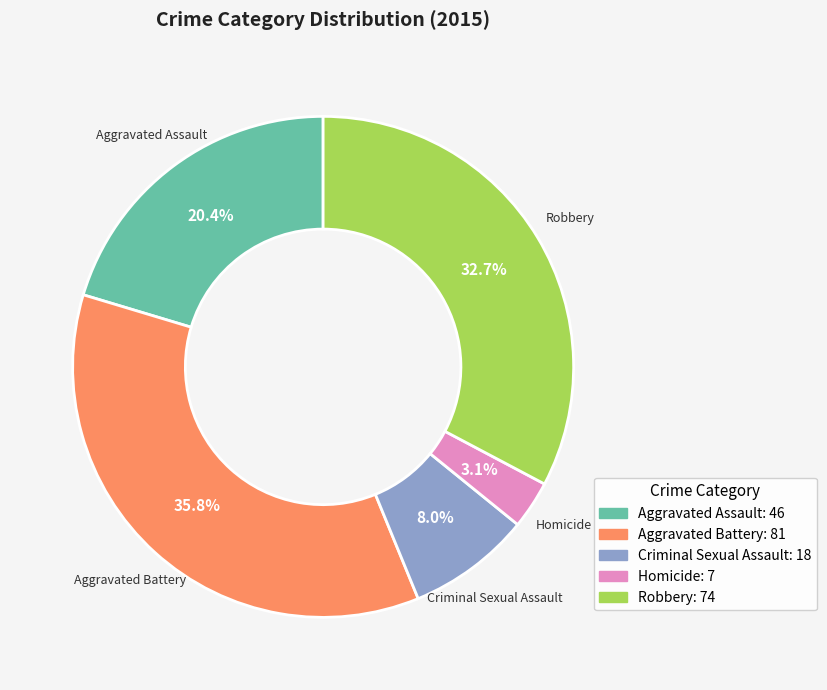

To the nearest percent, what percentage of the pie is Robbery?

33%